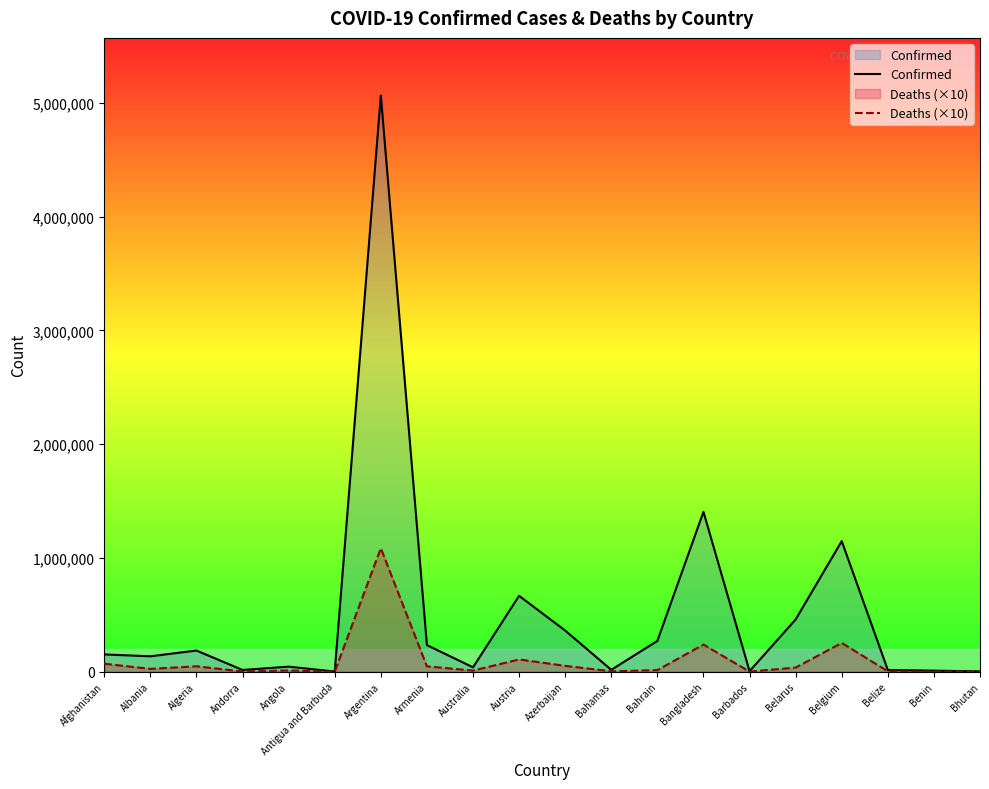

Count the number of categories in the chart.

20